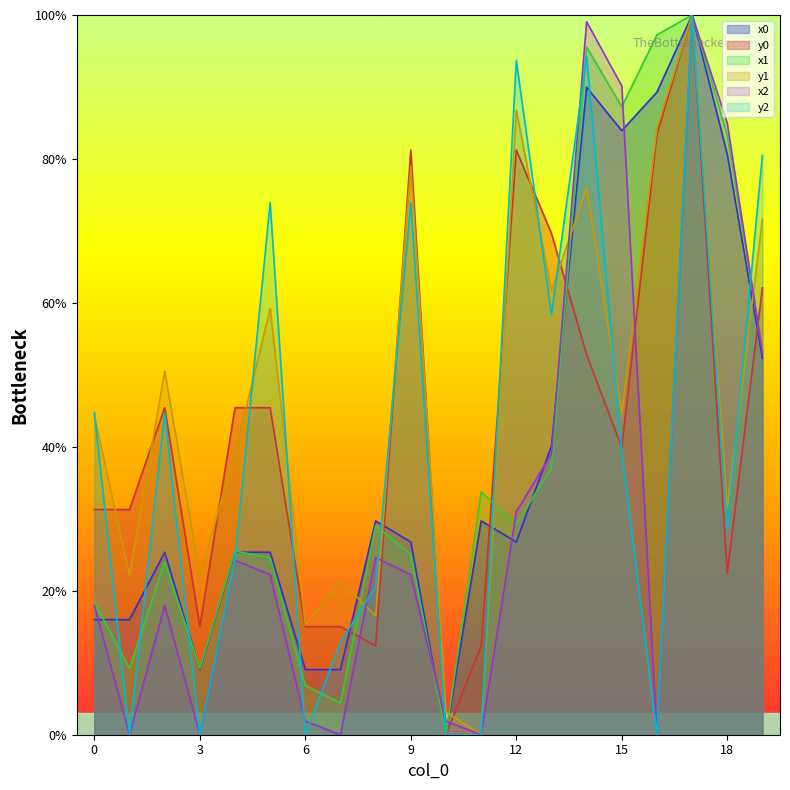

What is the difference between the second highest and second lowest values in the x0 series?

80.9